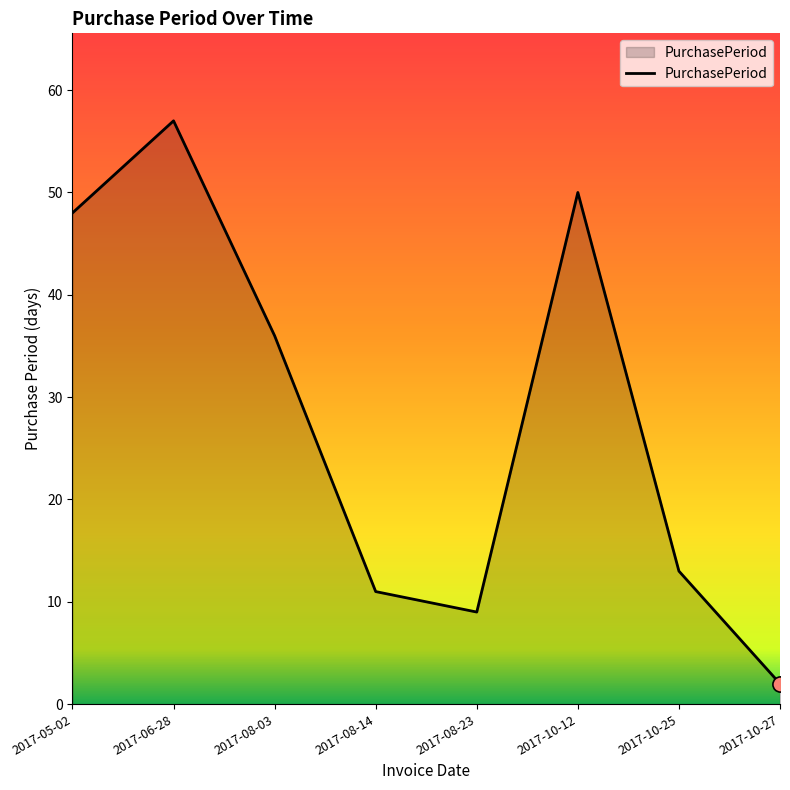

Between 2017-08-14 and 2017-08-23, which is larger?

2017-08-14